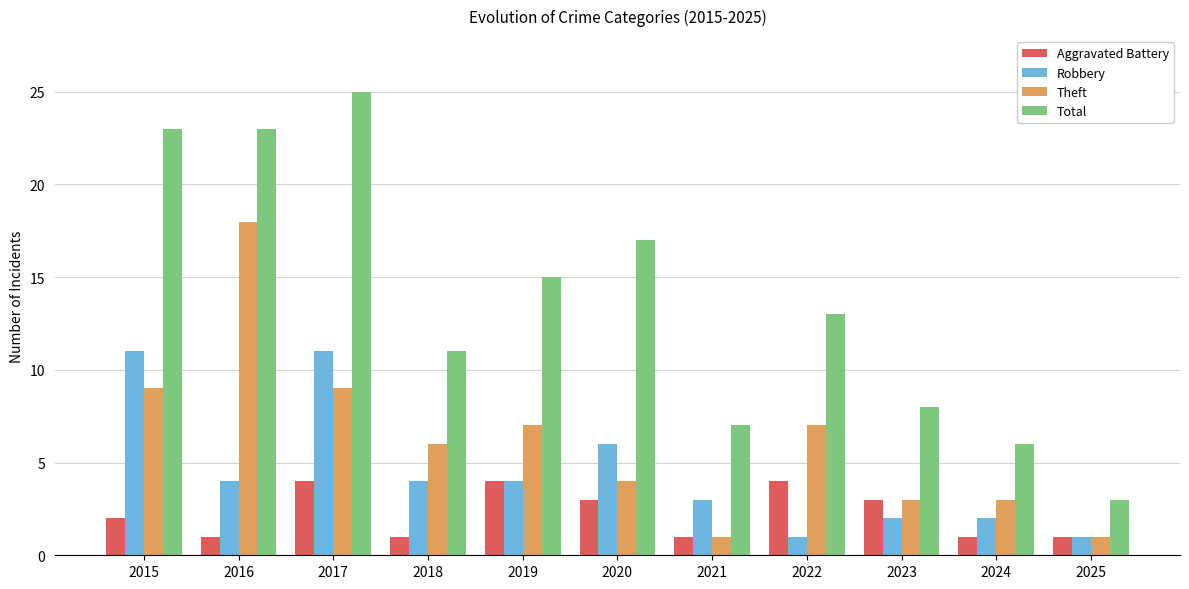

The value of Theft at 2015 is 5. True or false?

False